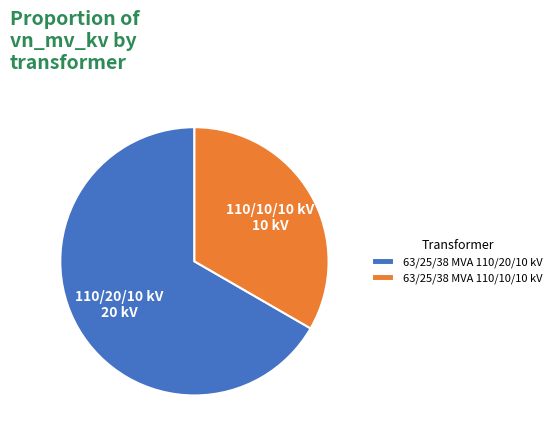

Which slice is the largest?

63/25/38 MVA 110/20/10 kV